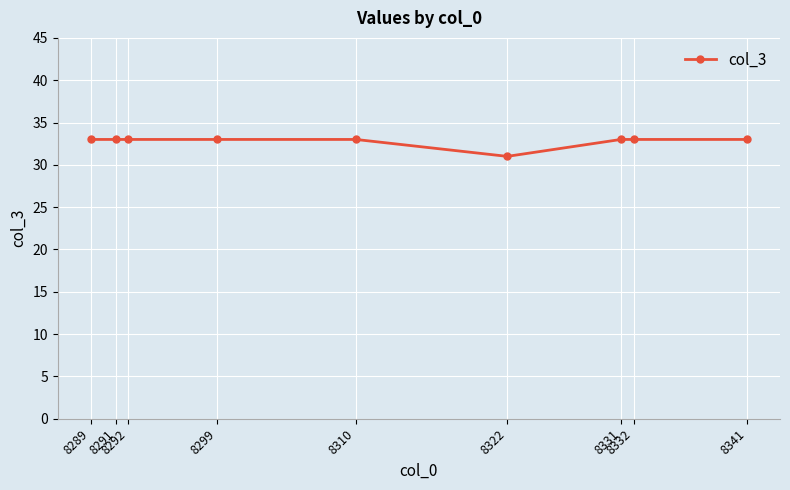

Reading left to right, extract all data points from this chart.

8289=33	8291=33	8292=33	8299=33	8310=33	8322=31	8331=33	8332=33	8341=33